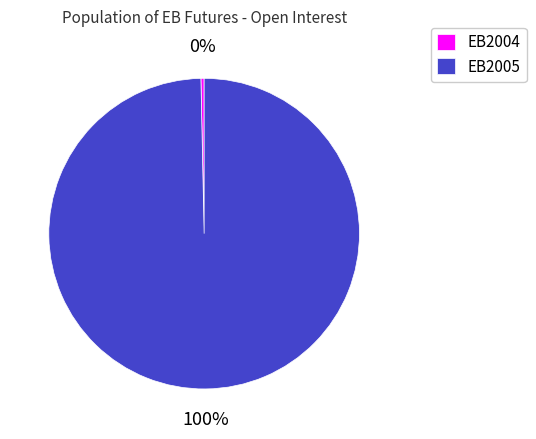

Does EB2005 represent more than half of the total?

Yes